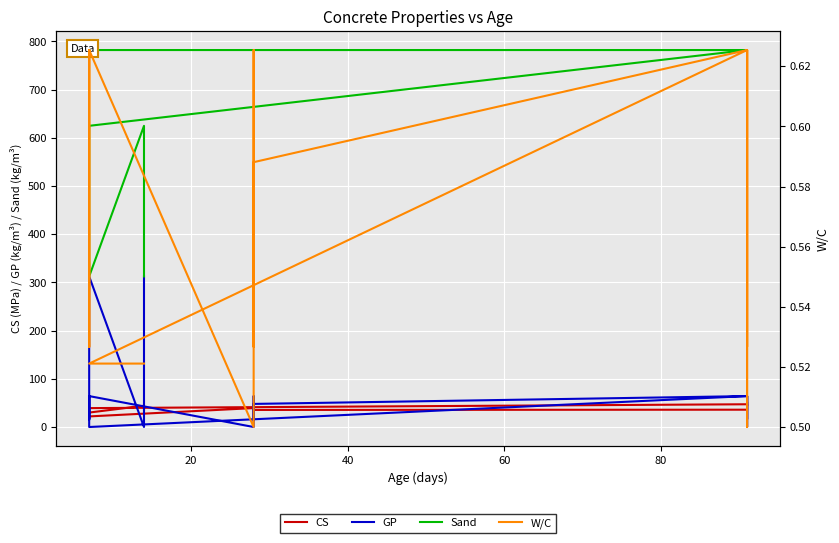

The value of Sand at 23 is 353.5. True or false?

False